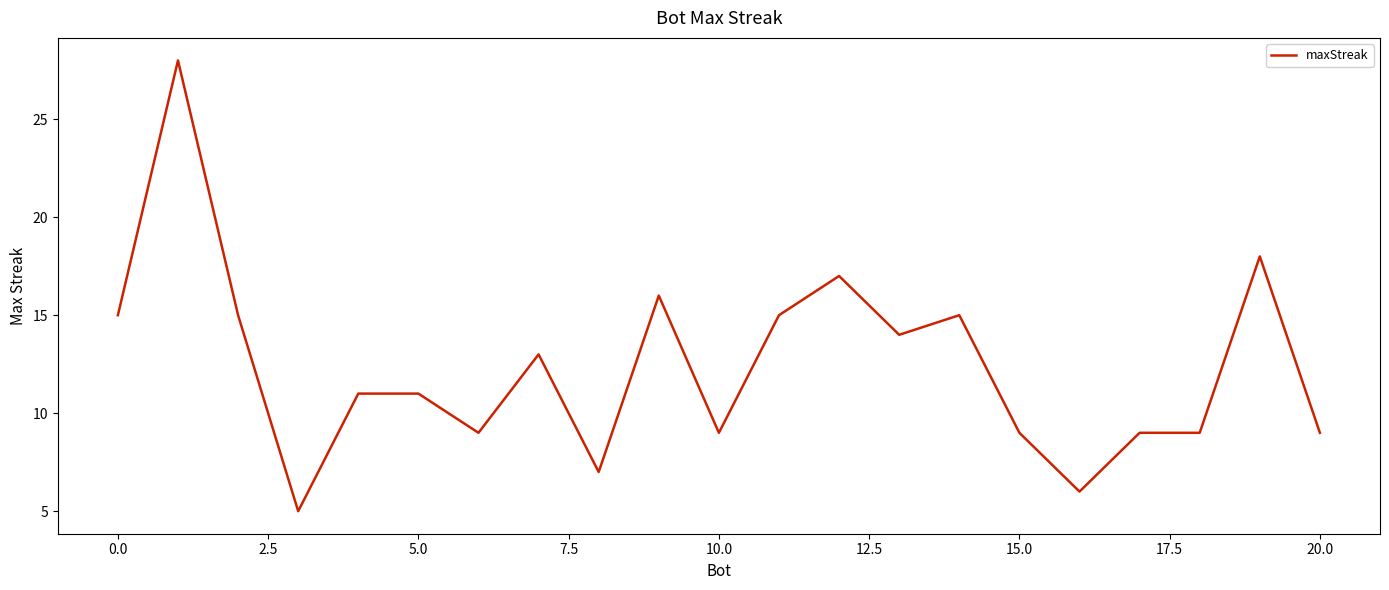

What is the minimum value shown in the chart?

5